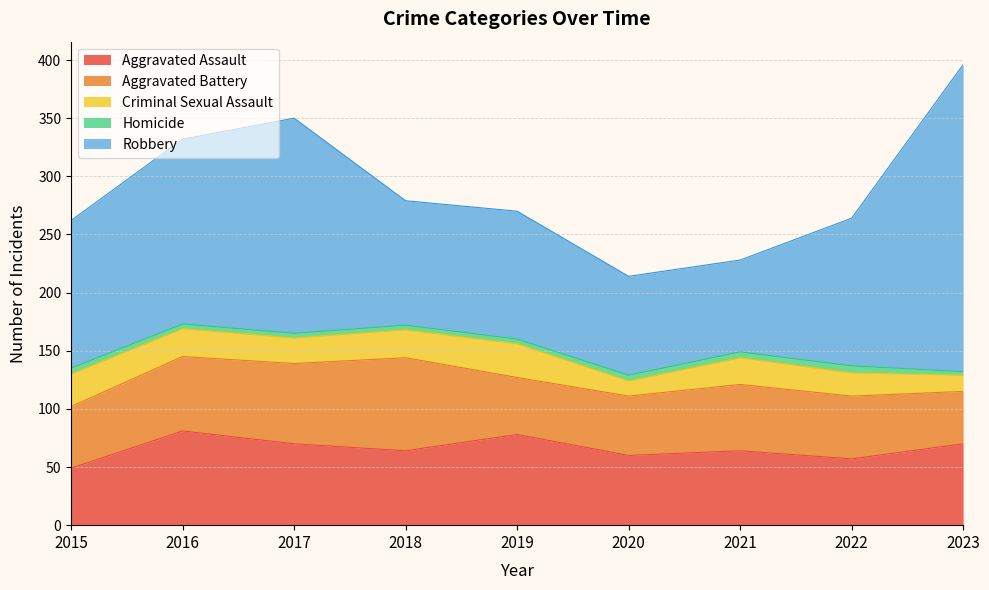

True or false: Robbery and Aggravated Assault cross at least once.

False